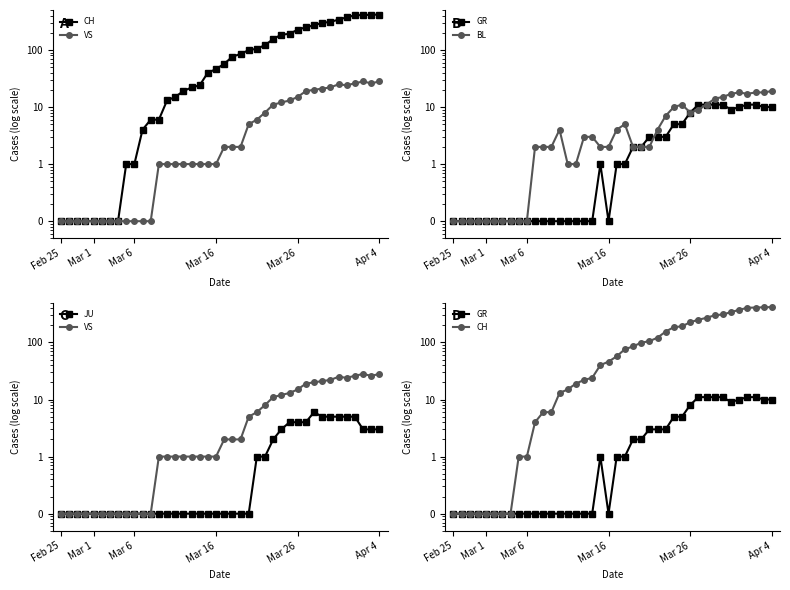

Is it true that CH equals 10.0 at 17?

False